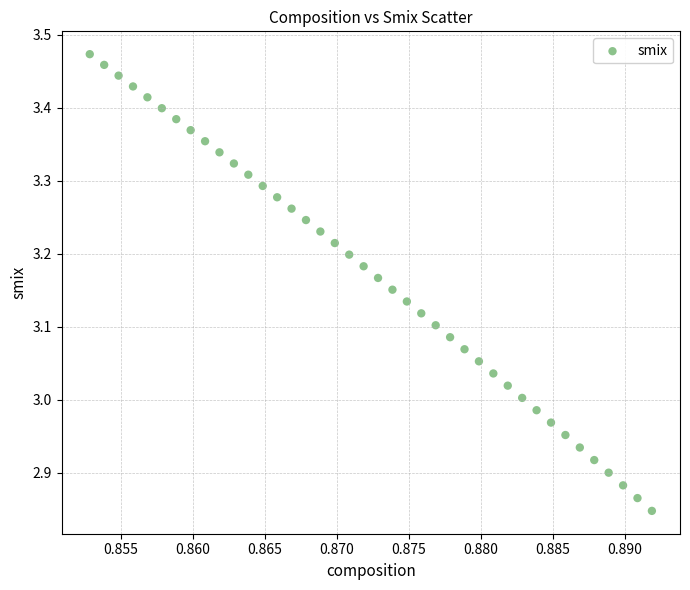

What is the range of Y values (max minus min)?

0.6